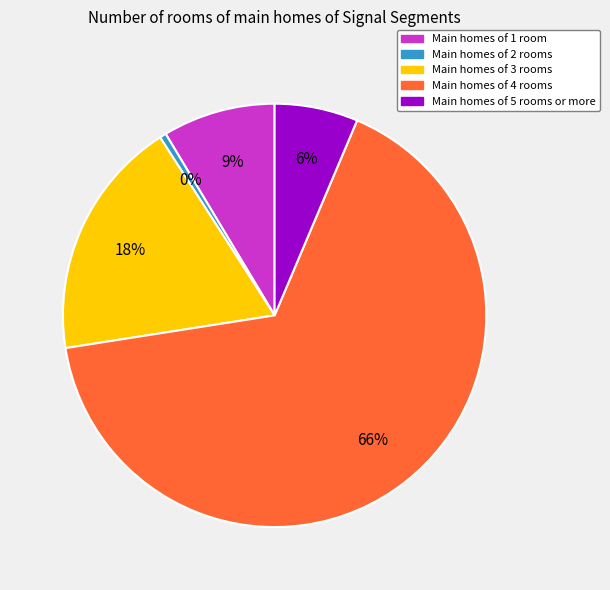

Is there a majority slice in this chart?

Yes